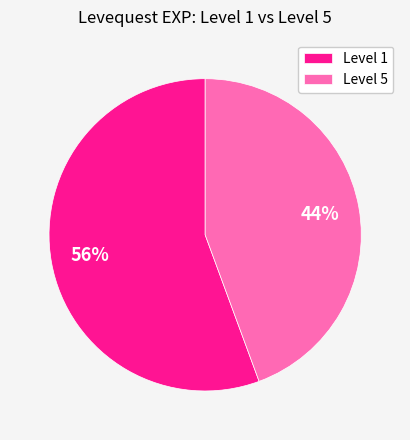

To the nearest percent, what is the combined percentage of Level 1 and Level 5?

100%